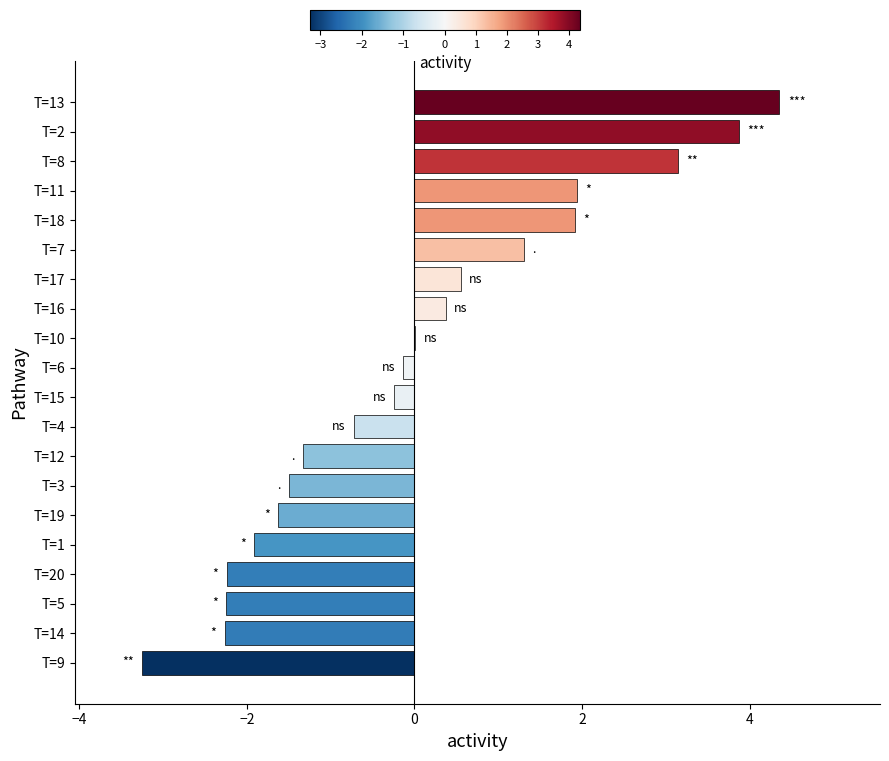

What is the sum of the values at T=2 and T=18?

5.8